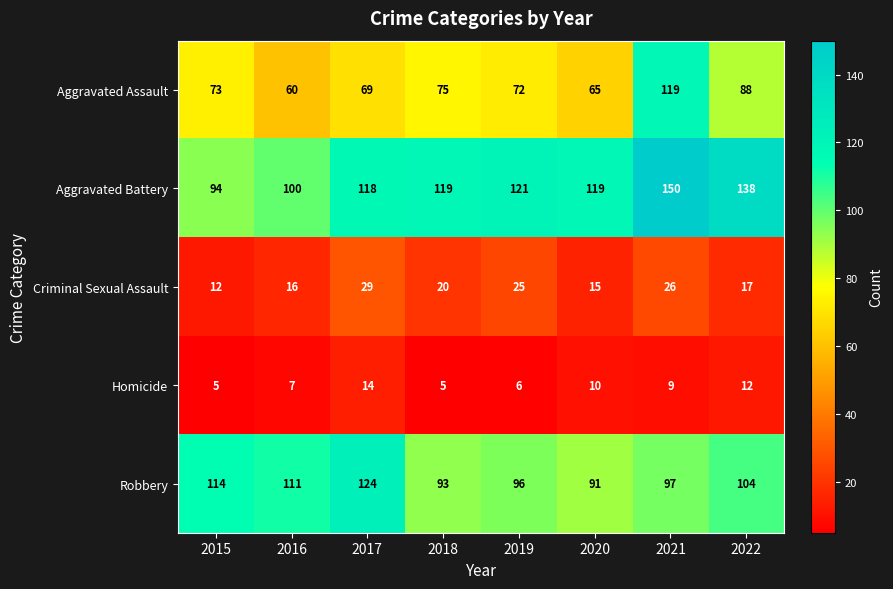

Which label corresponds to the largest value in the chart?

2021